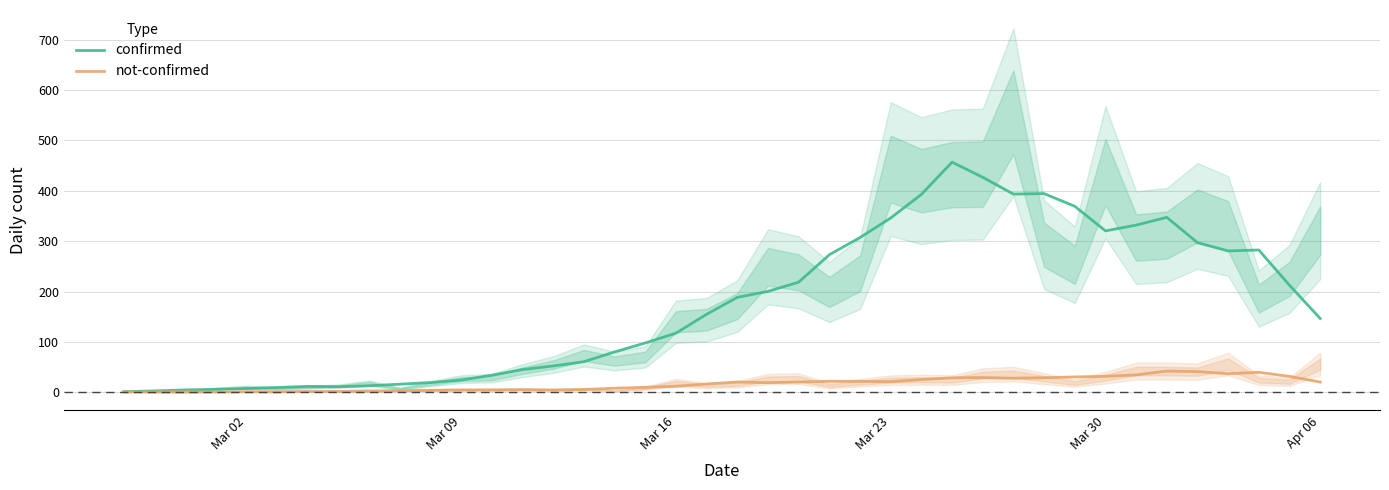

The not-confirmed series shows 31.6 at Mar 30. True or false?

True